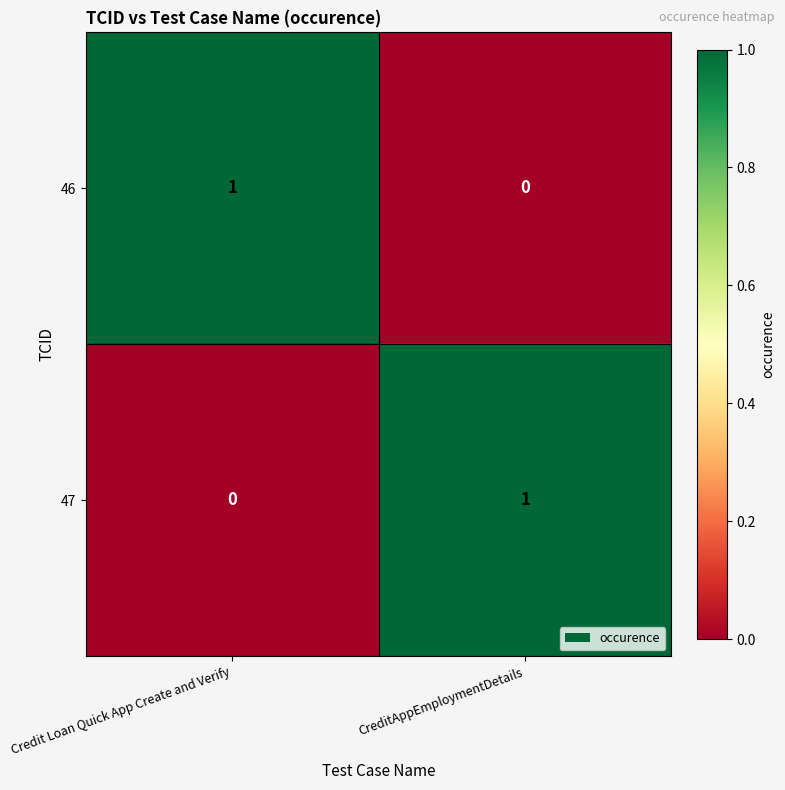

At Credit Loan Quick App Create and Verify, list the series in order from smallest to largest.

47, 46